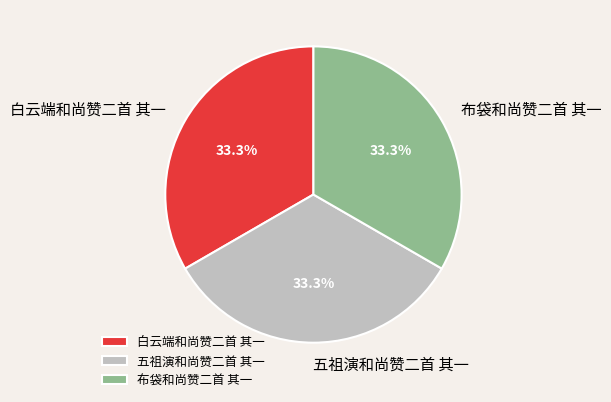

To the nearest percent, what percentage of the pie is 布袋和尚赞二首 其一?

33%